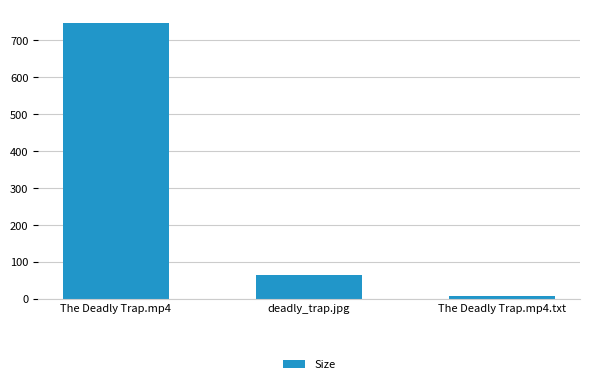

What is the label of the 2nd bar from the left?

deadly_trap.jpg